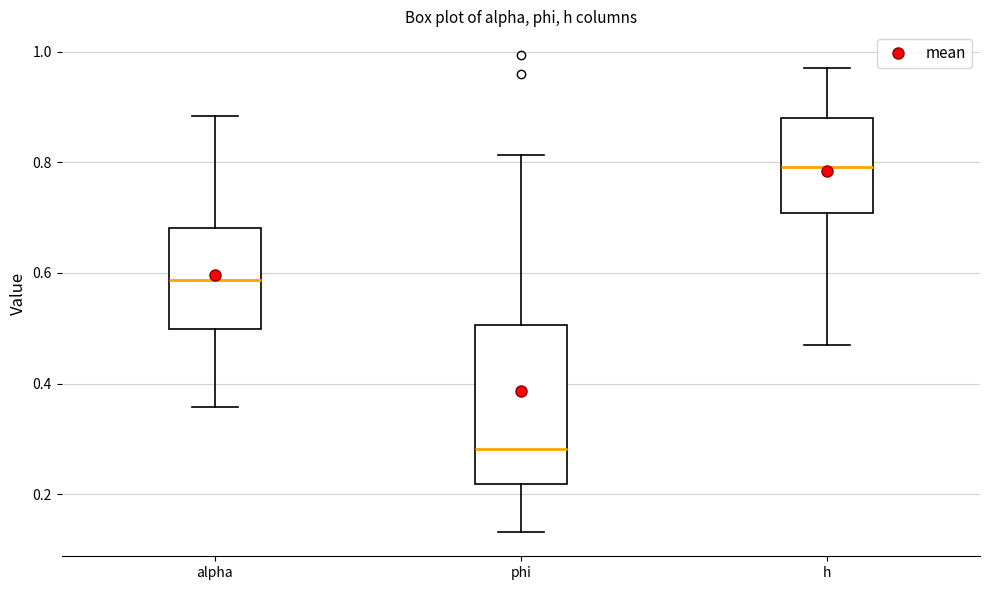

Reading left to right, read every box against the y-axis: the position of its median line, the range the box covers, and the ends of its whiskers. The values are not printed on the chart, so give them approximately, as read against the axis.

alpha: median 0.58, box 0.50 to 0.68, whiskers 0.36 to 0.88
phi: median 0.28, box 0.22 to 0.50, whiskers 0.14 to 0.82
h: median 0.80, box 0.70 to 0.88, whiskers 0.48 to 0.96